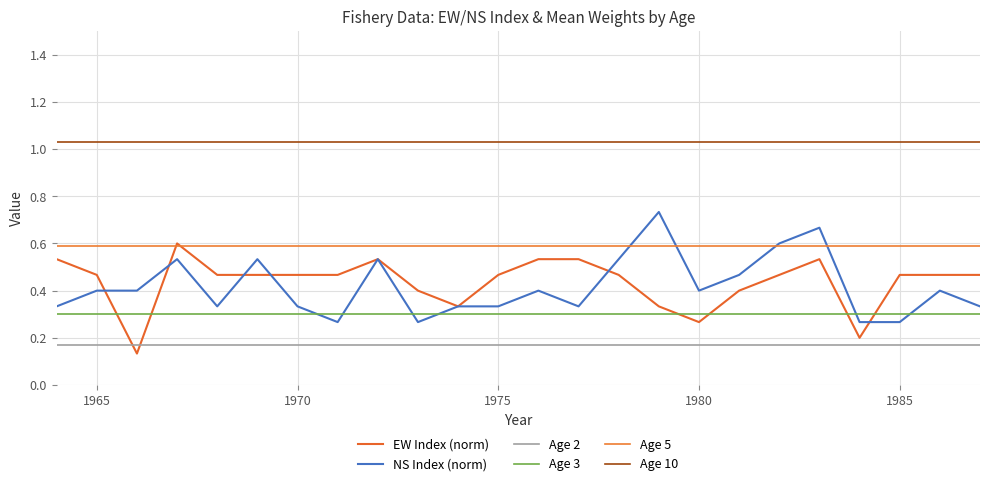

After their last crossing, which series has the higher values: Age 2 or EW Index (norm)?

EW Index (norm)